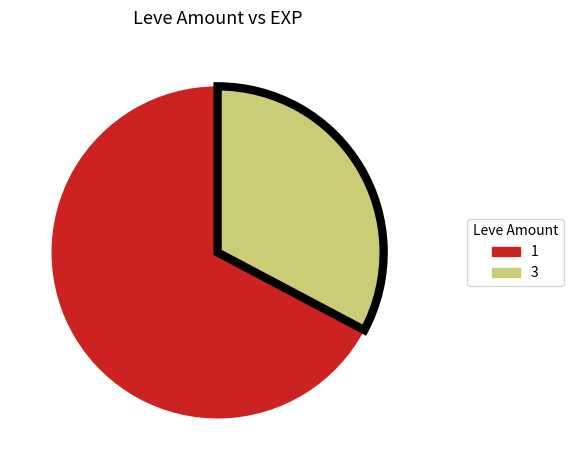

How many segments does this pie chart have?

2